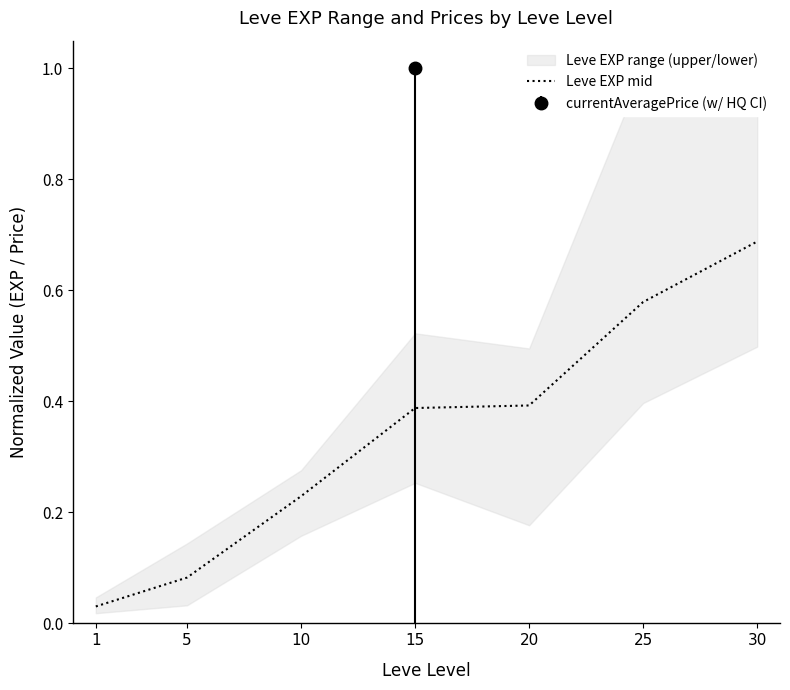

What is the maximum value shown in the chart?

0.7